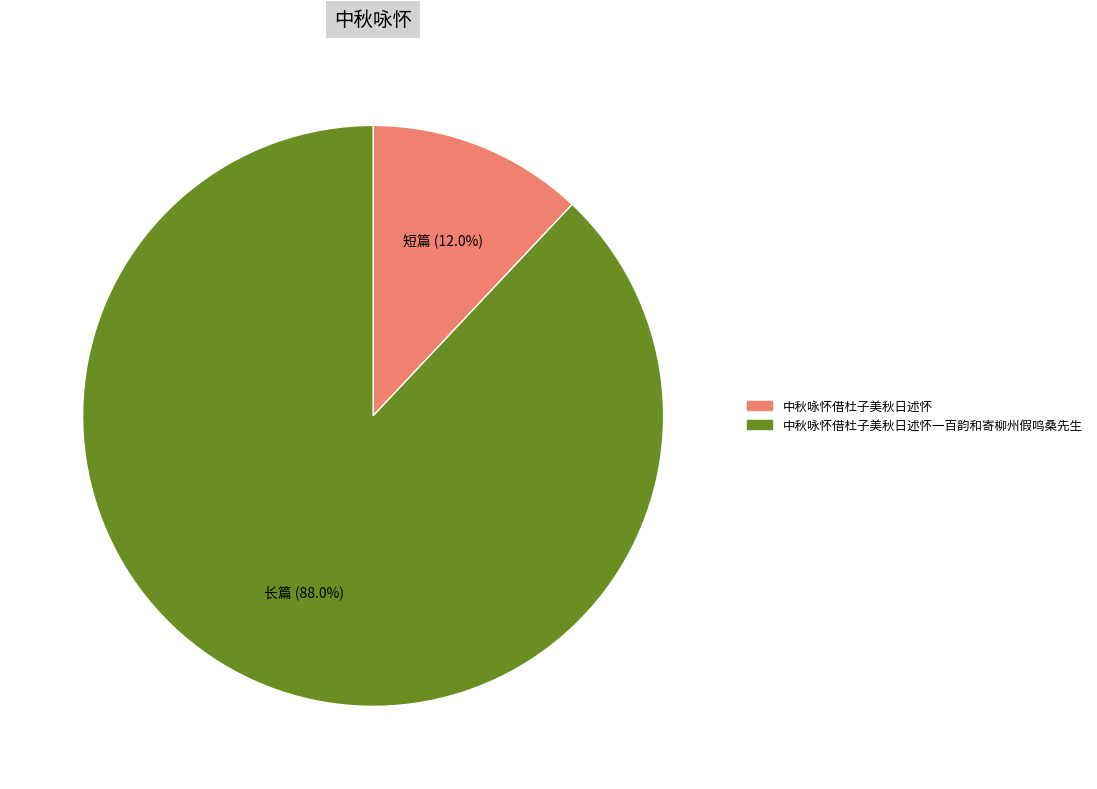

How many slices are in this pie chart?

2